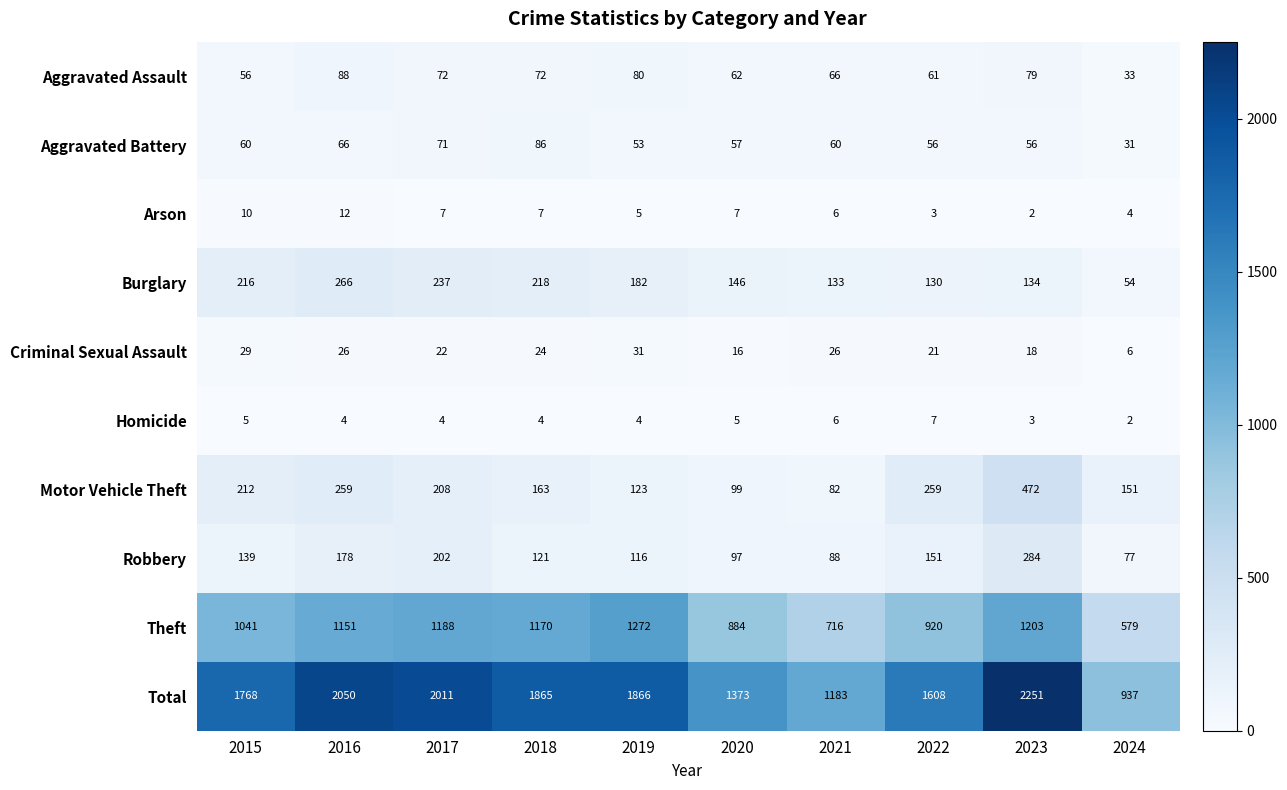

List the series in order of their peak value, lowest first.

Homicide, Arson, Criminal Sexual Assault, Aggravated Battery, Aggravated Assault, Burglary, Robbery, Motor Vehicle Theft, Theft, Total